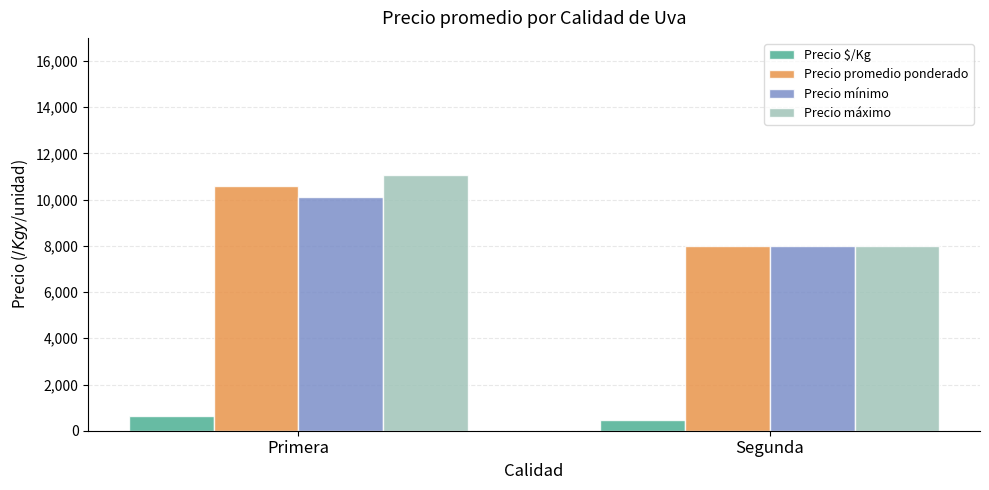

Between Primera and Segunda, which series saw the biggest shift?

Precio máximo